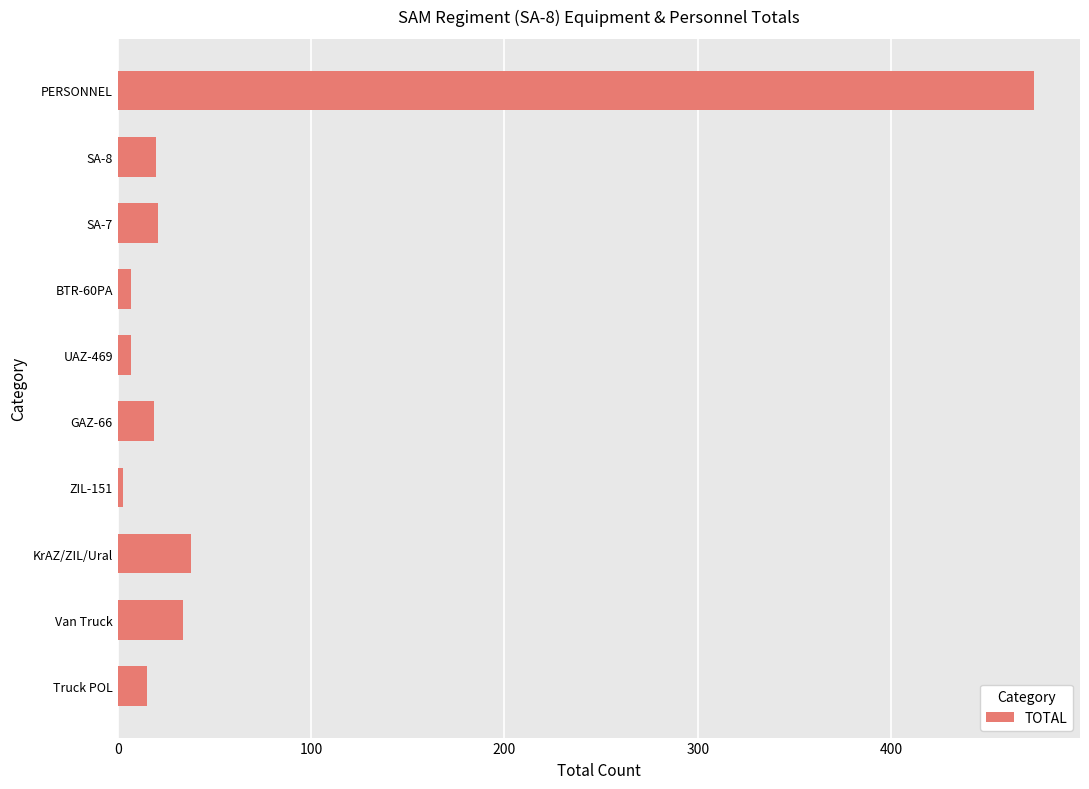

Which category has the lowest value across all series?

ZIL-151